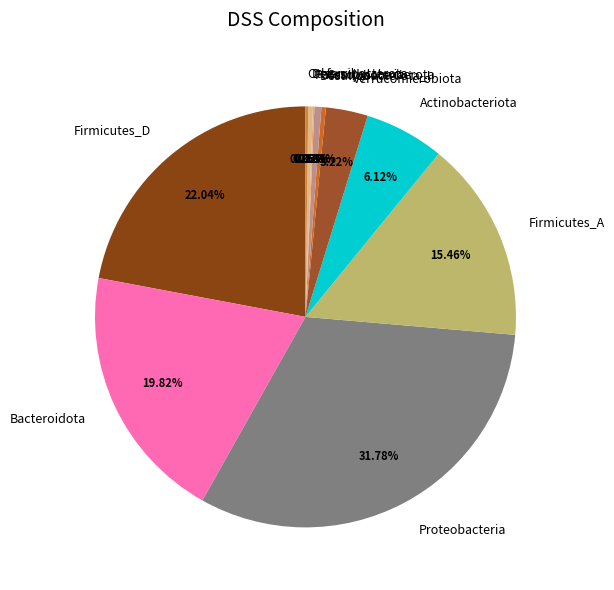

The Bacteroidota slice represents 20% of the pie. True or false?

True